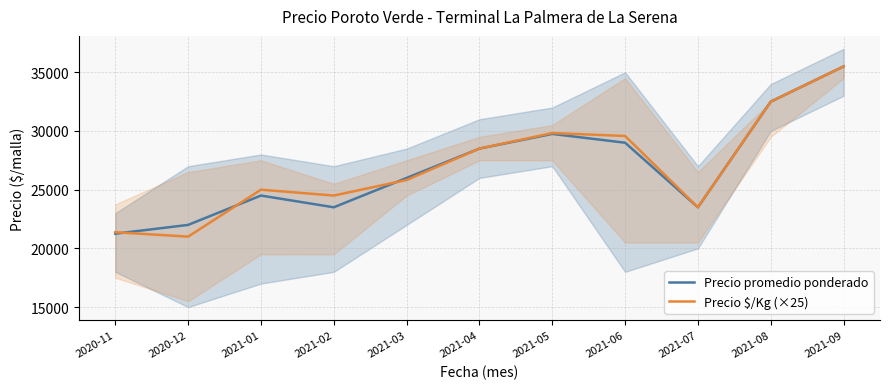

What is the average value of the Precio $/Kg (×25) series?

27009